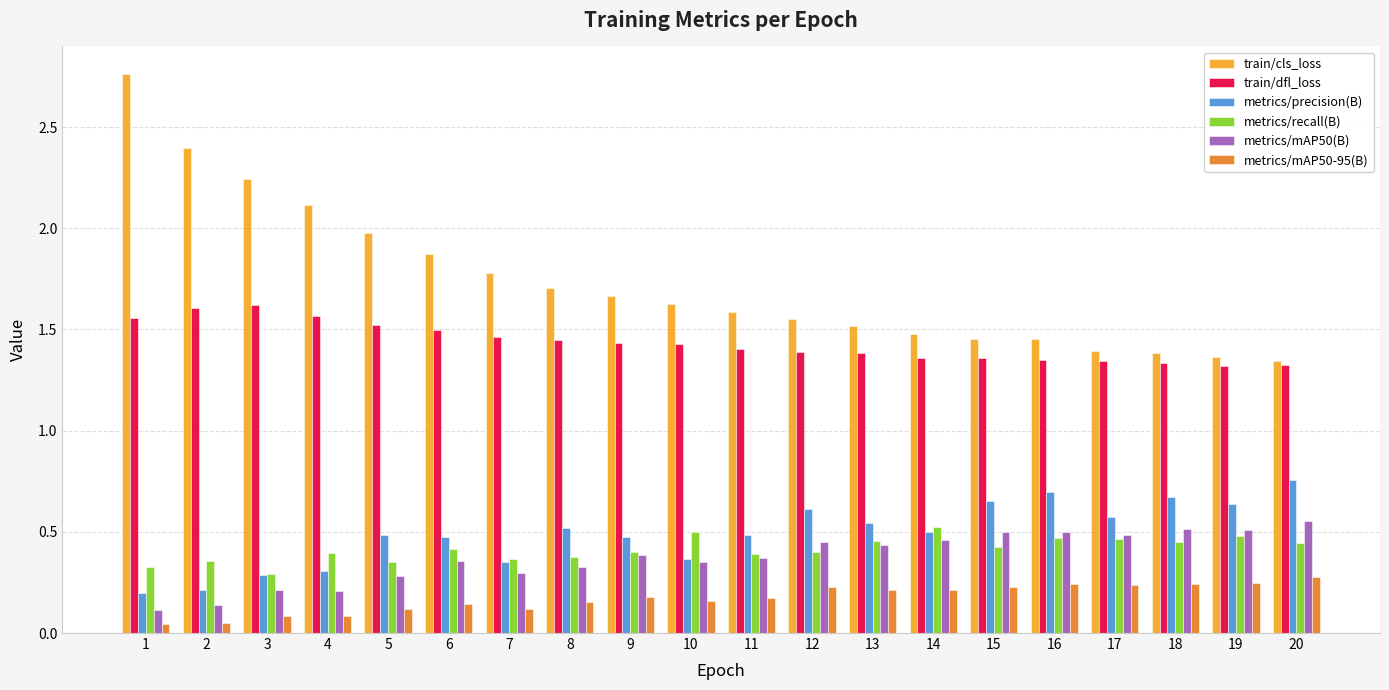

The value of metrics/mAP50(B) at 9 is 0.2. True or false?

False